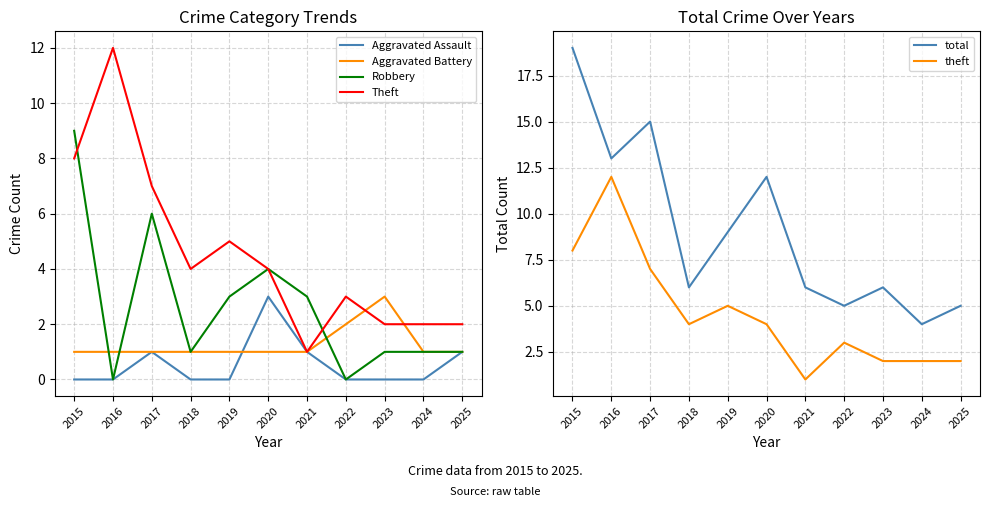

True or false: Robbery has a value of 0 at 2016.

True